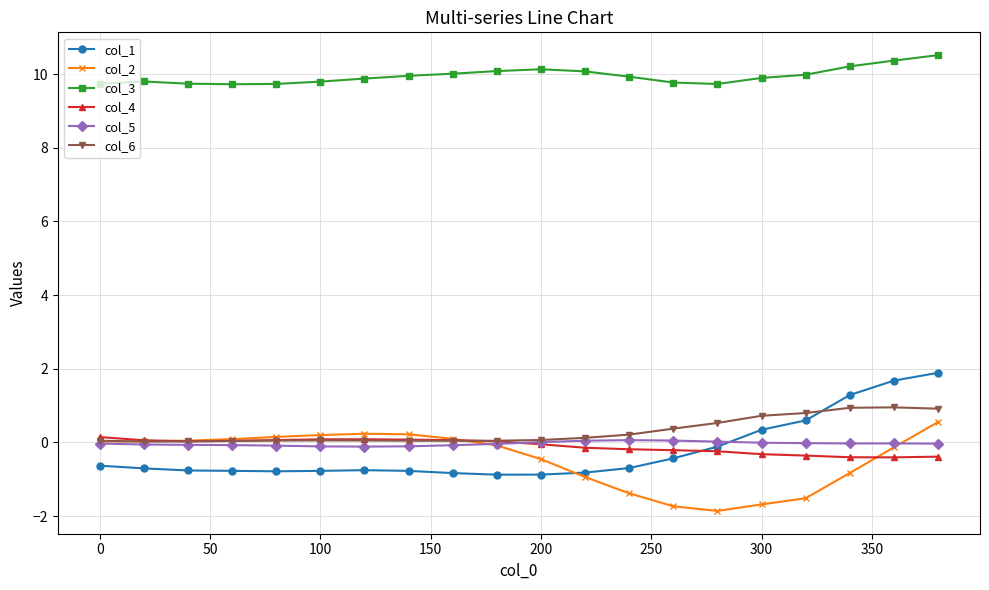

How many times do col_2 and col_1 cross each other?

1